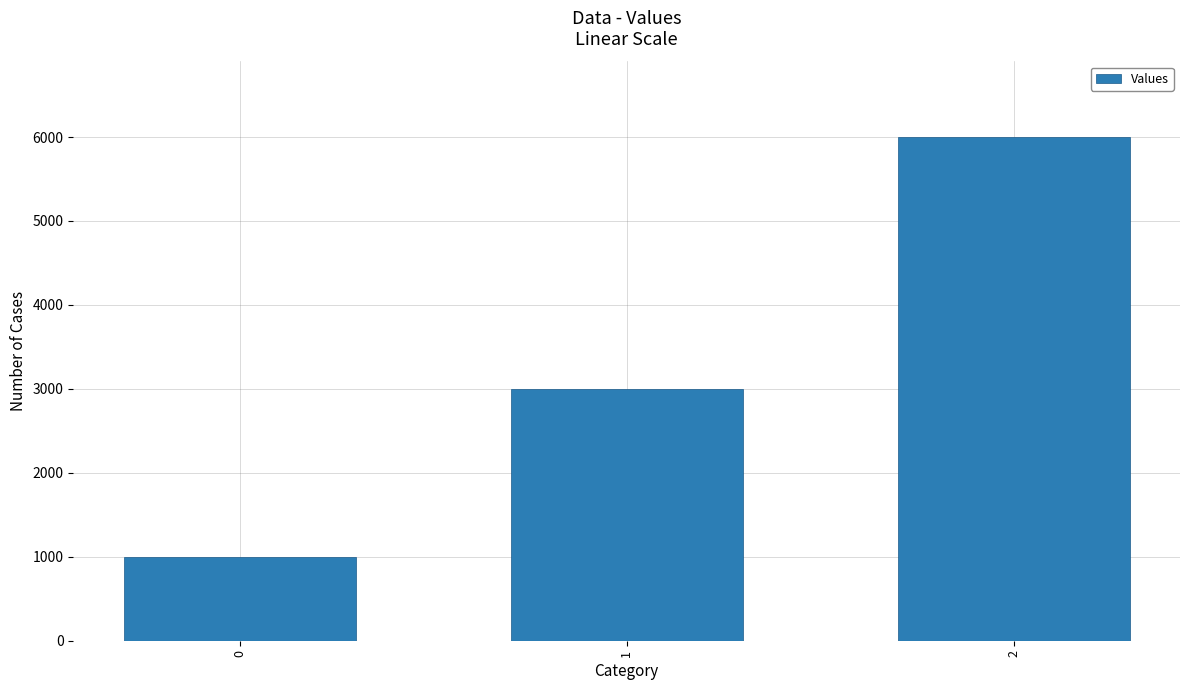

Rank the categories by value from highest to lowest.

2, 1, 0